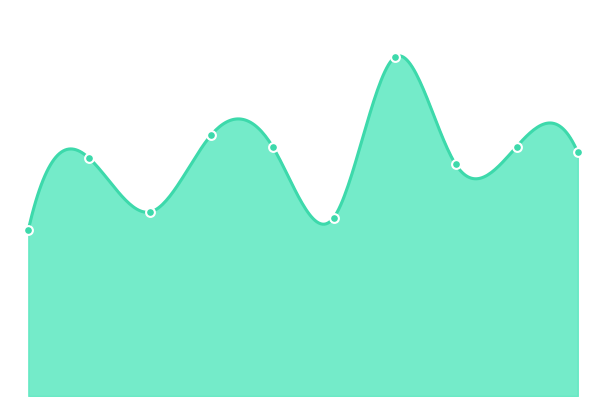

Approximately how many times larger is the value at 2024 compared to 2022?

1.1